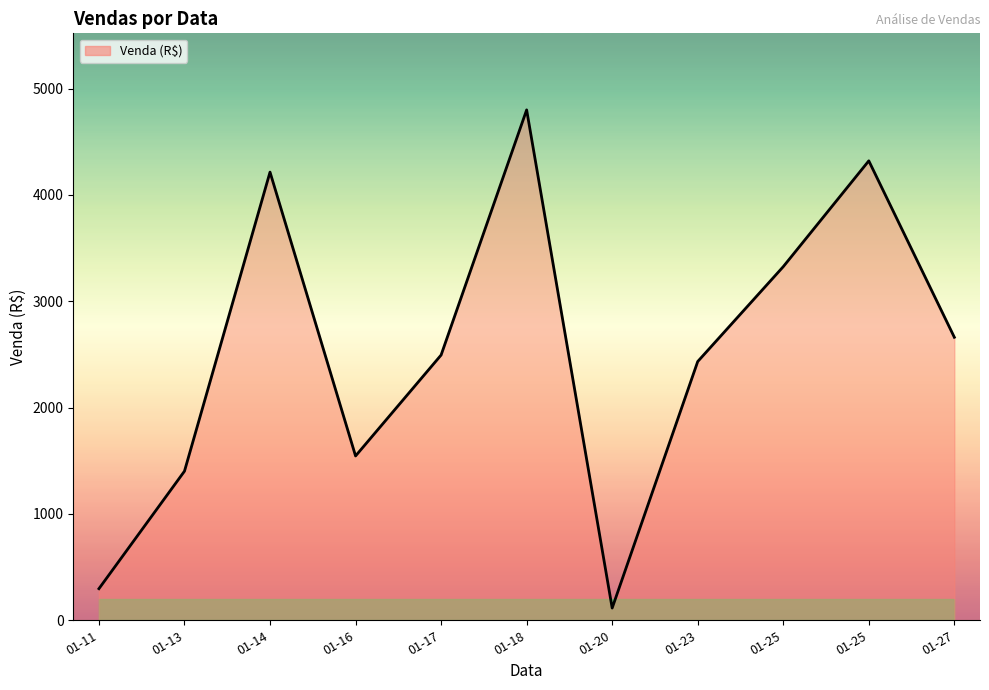

Where is the data nearest to the value 2457?

01-23